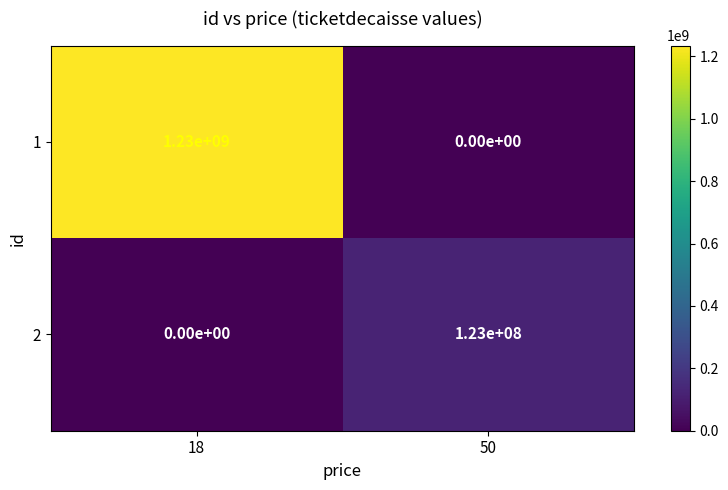

Where is 2 nearest to the value 61500000?

18